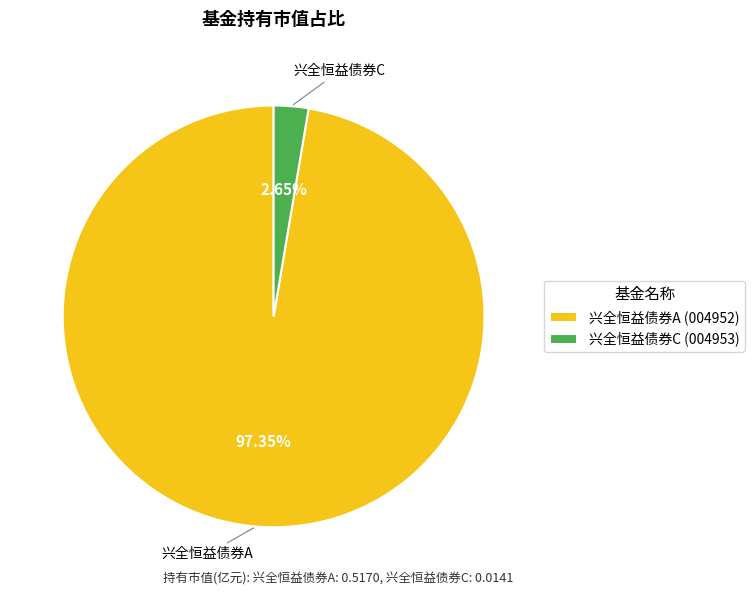

To the nearest percent, what is the difference between the largest and smallest slice percentages?

95%